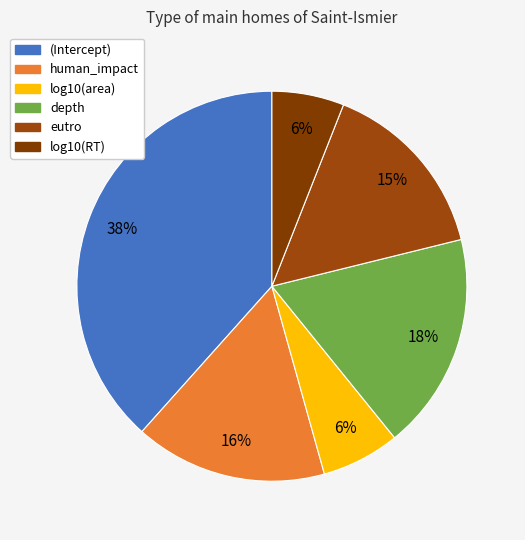

What percentage is the depth slice, to the nearest percent?

18%